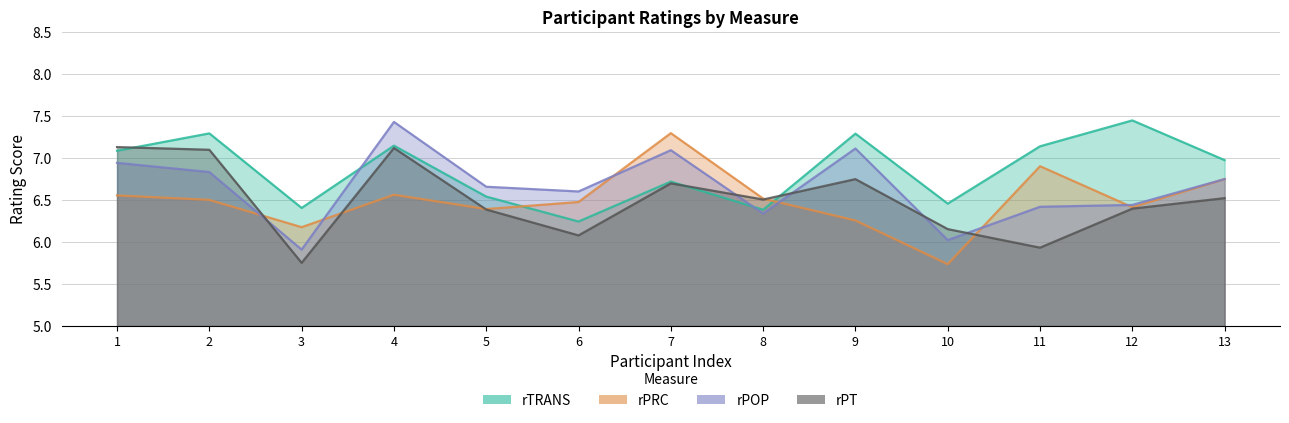

Is the value of rPT at 1 greater than the value of rTRANS at 6?

Yes